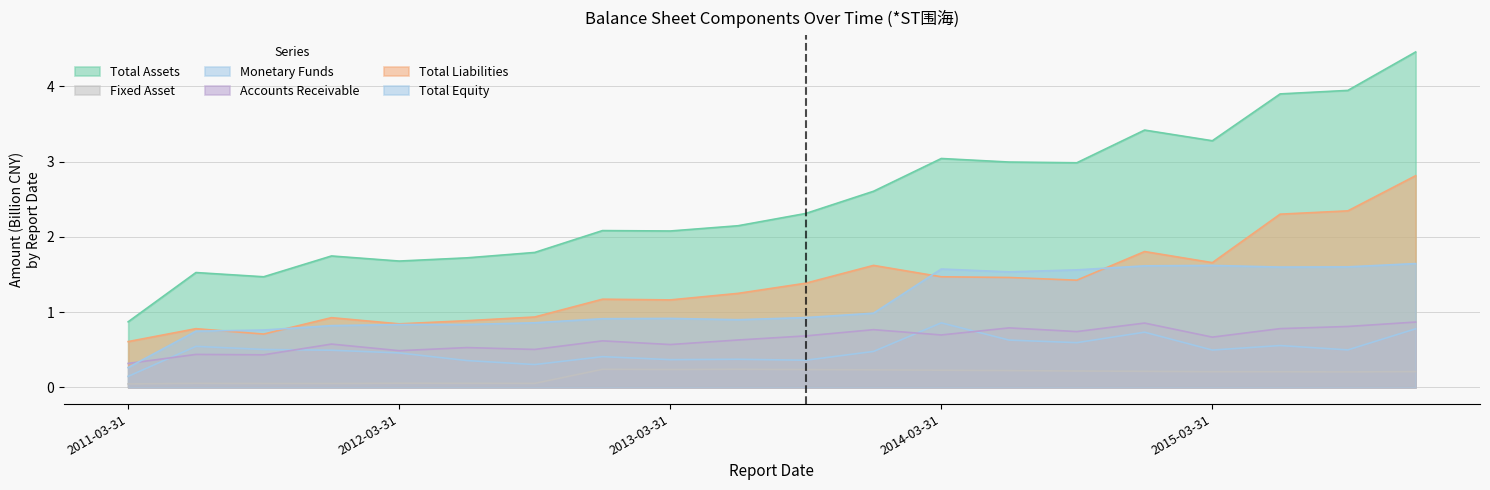

At which label is ACCOUNTS_RECE closest to 0?

2011-03-31